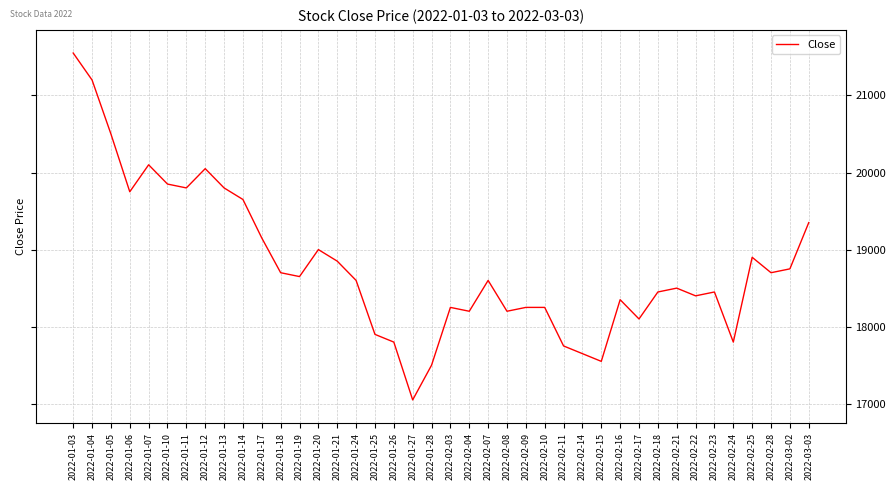

What position from the right is 2022-01-18?

29